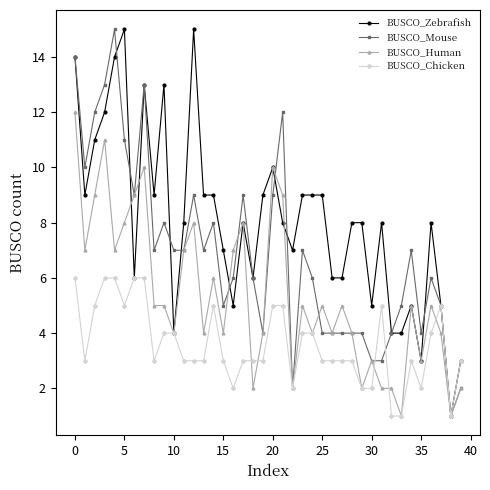

Which series has the largest total across all categories?

BUSCO_Zebrafish